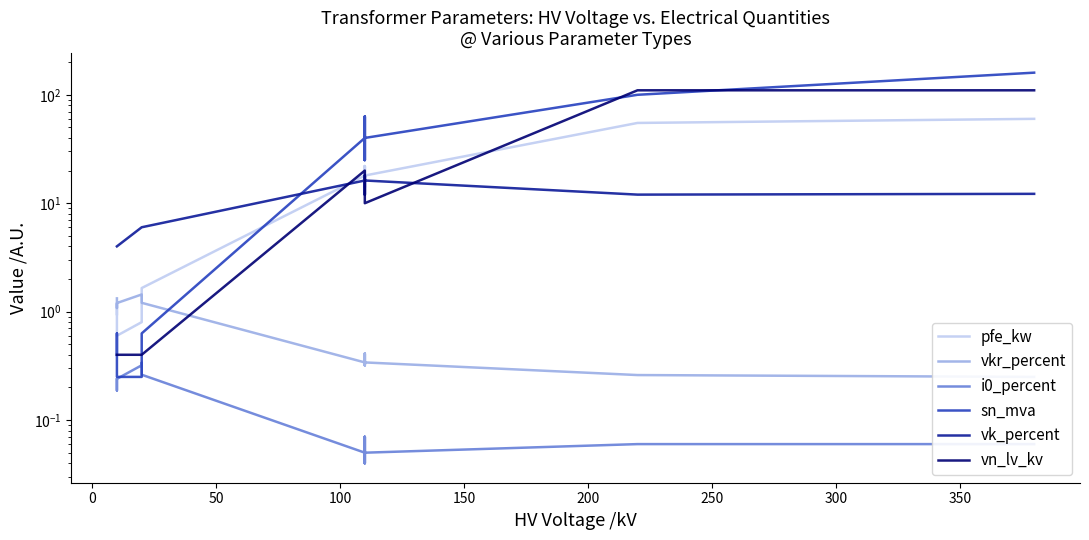

Does the chart have visible grid lines?

No